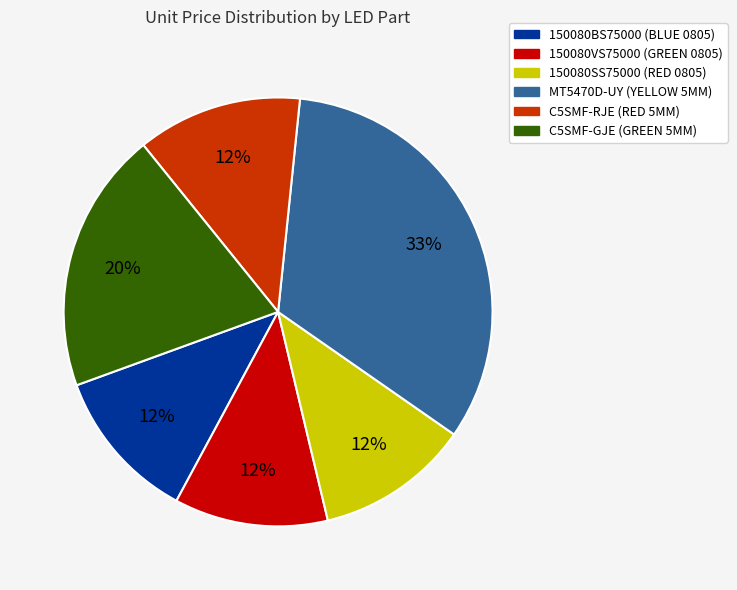

The 150080VS75000 (GREEN 0805) slice represents 12% of the pie. True or false?

True